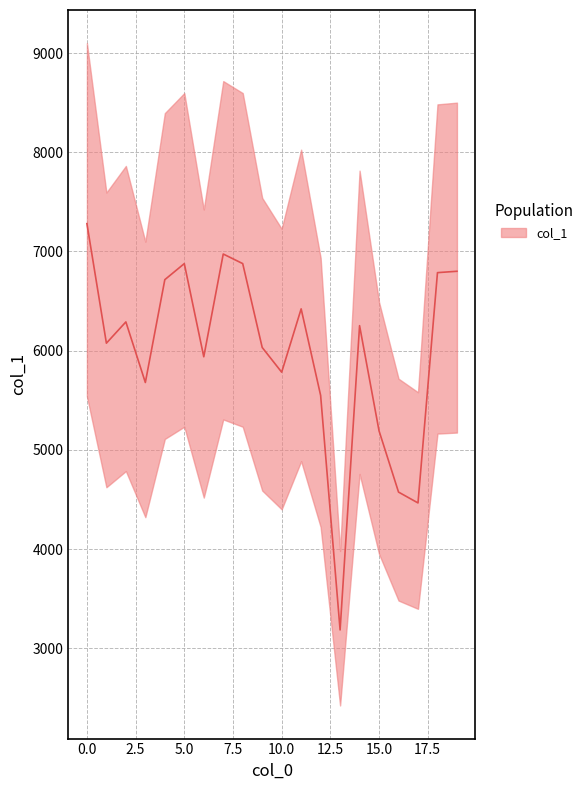

The value at 0 is 7280.9. True or false?

True